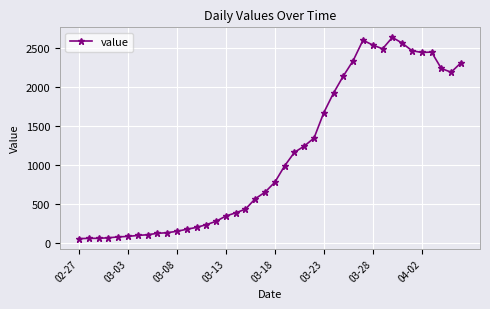

True or false: the data has more than 1 interior local peaks.

True